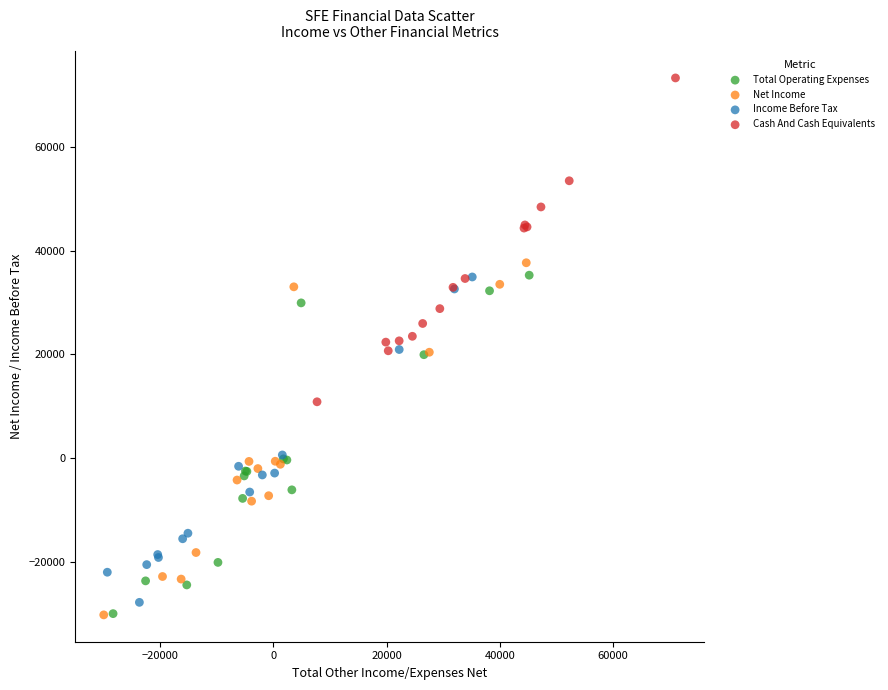

Which series has the largest Y range (max minus min)?

Net Income